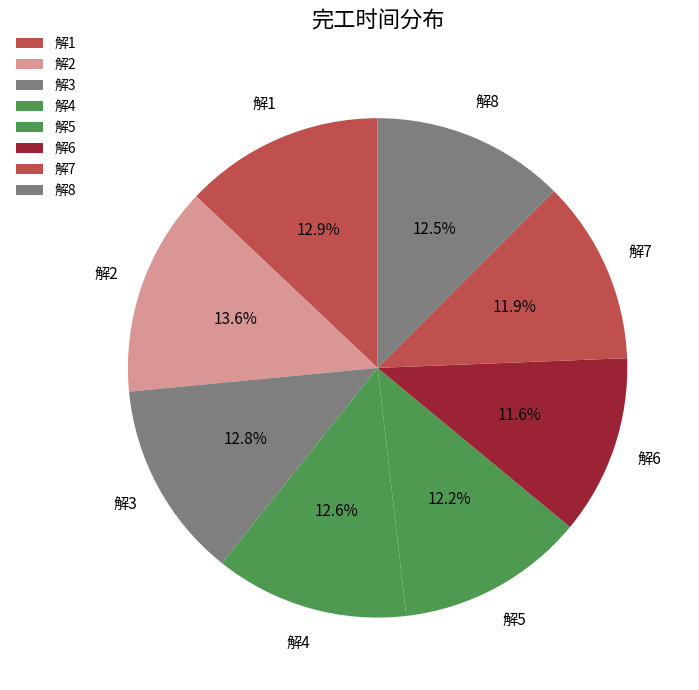

The 解4 slice represents 13% of the pie. True or false?

True